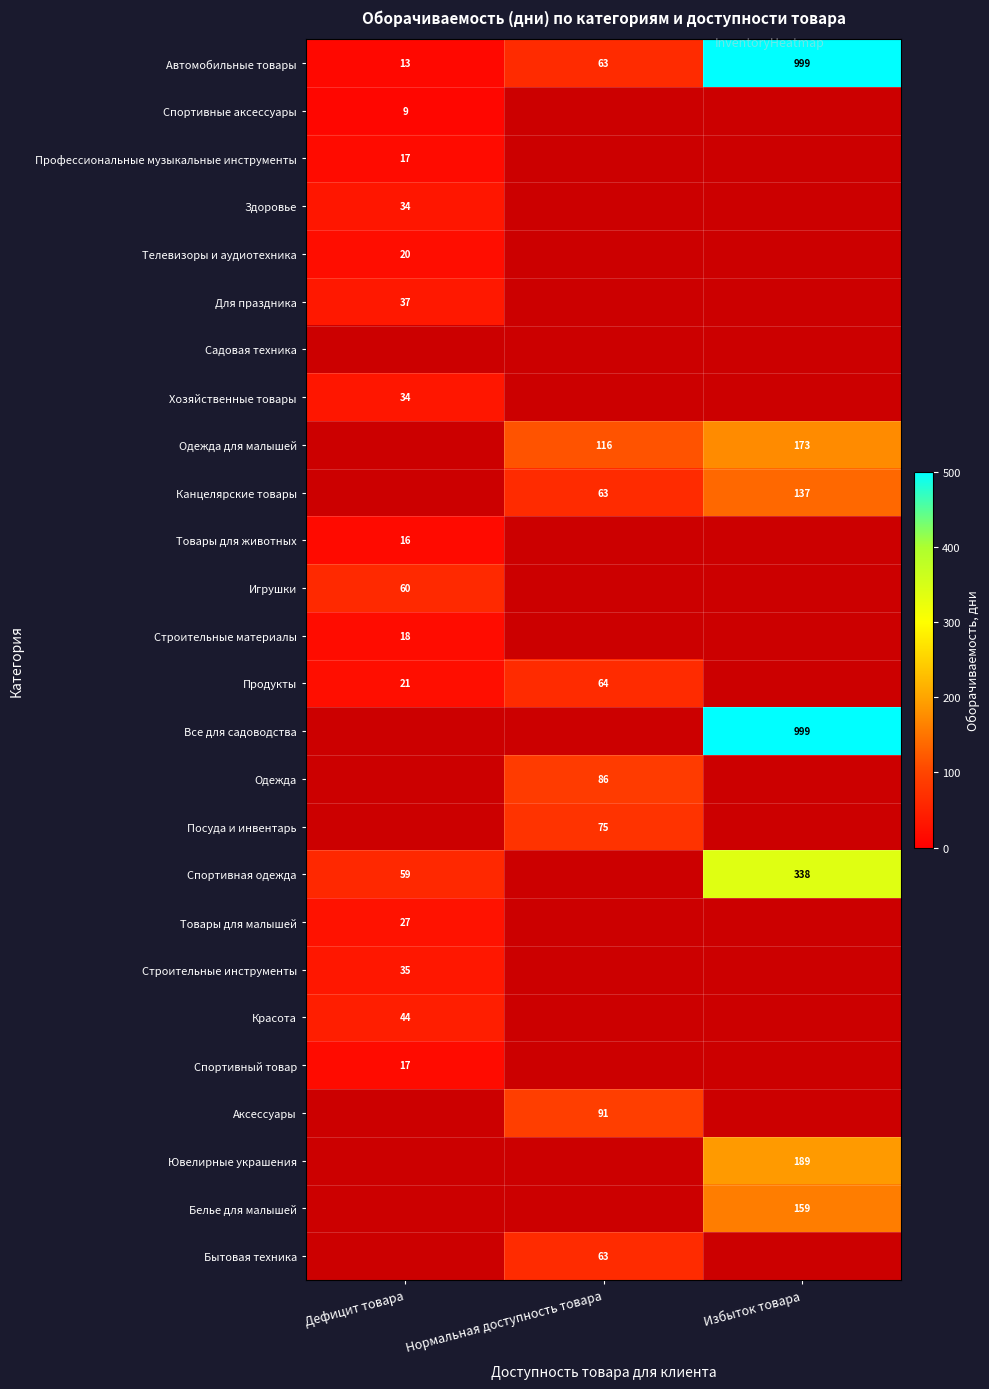

Is the value of Белье для малышей at Избыток товара greater than the value of Одежда для малышей at Нормальная доступность товара?

Yes